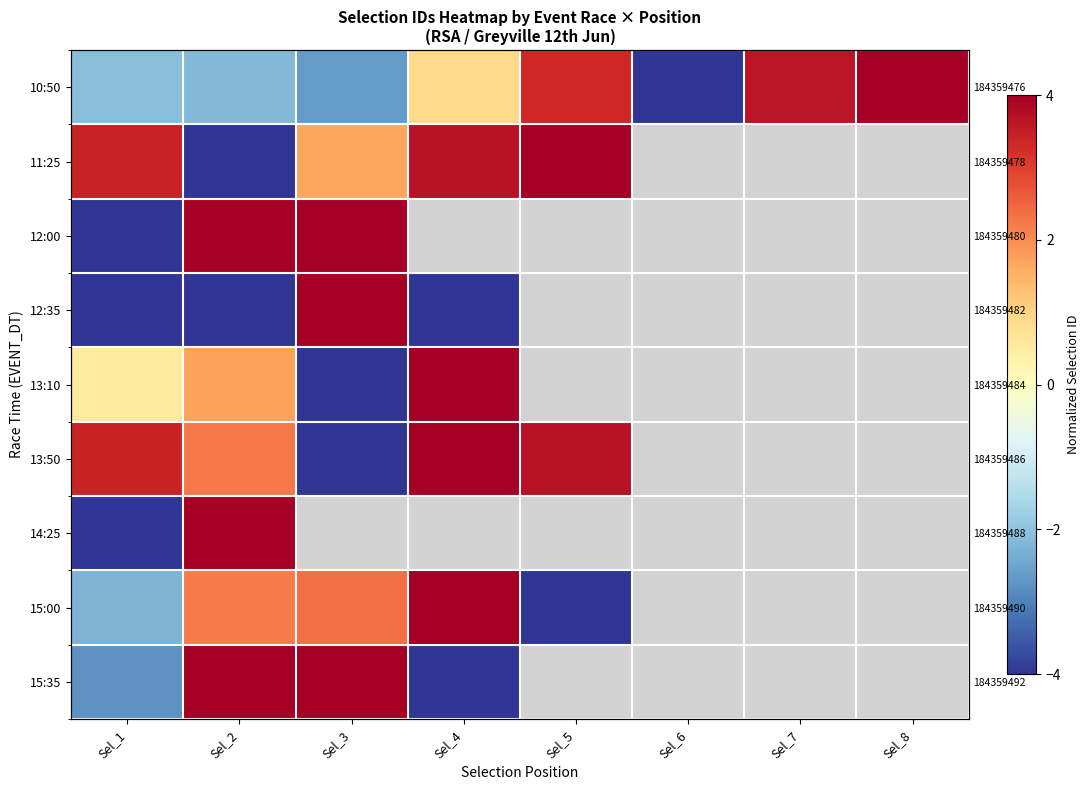

At which label is 11:25 closest to 0?

Sel_3